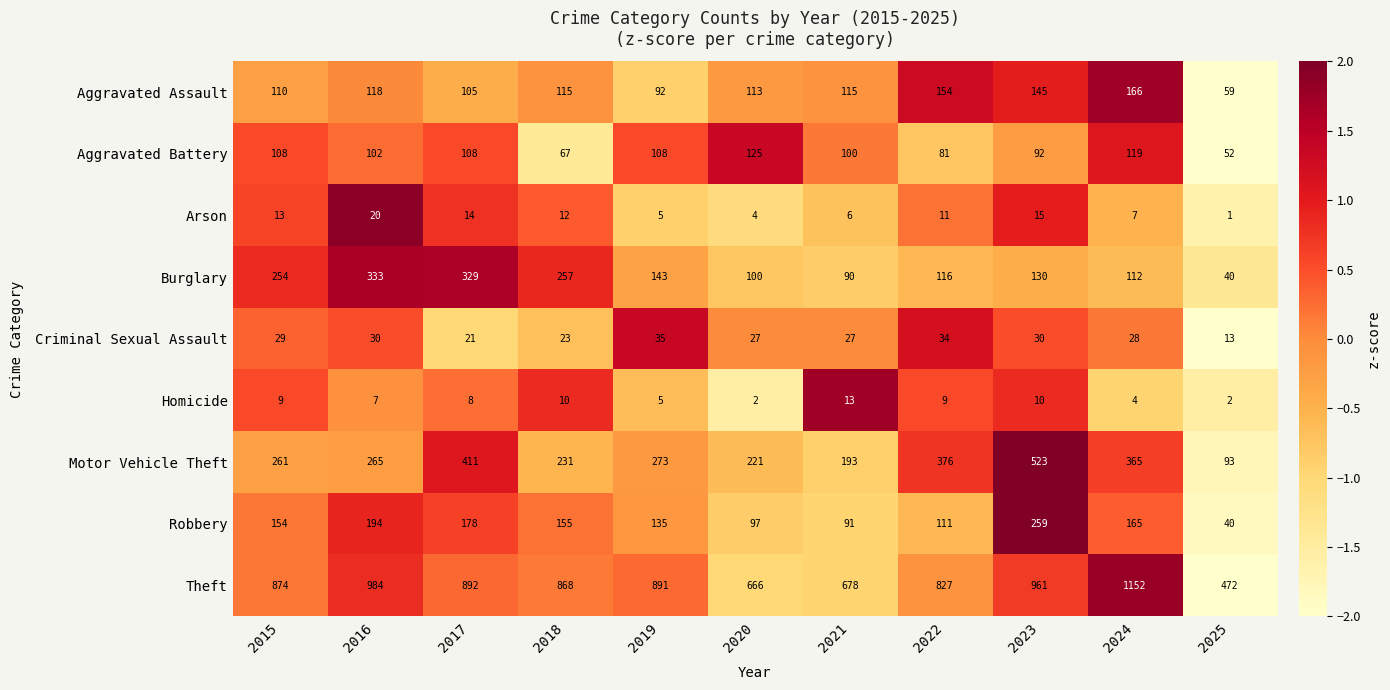

The value of Theft at 2015 is 1444. True or false?

False